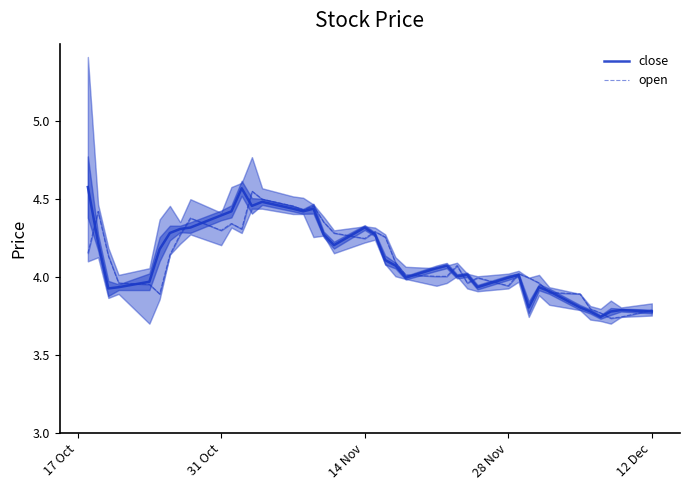

Where do close and open first cross each other?

17 Oct and 31 Oct